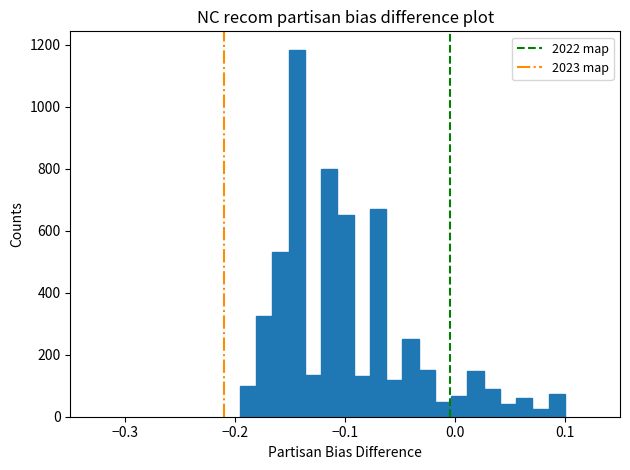

Read against the x-axis, roughly where is the centre of the tallest bar?

-0.14